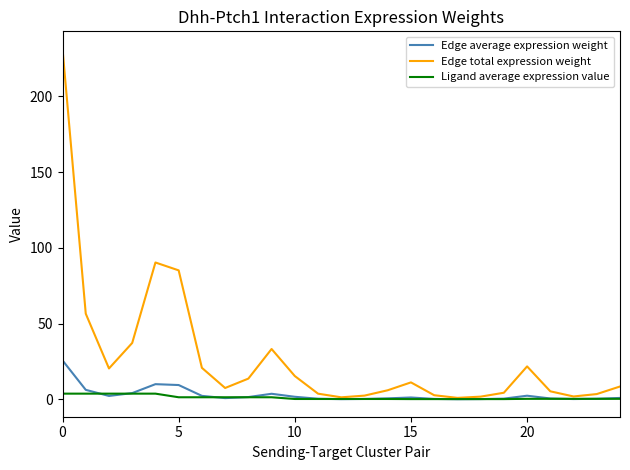

Which series has the largest range (max minus min)?

Edge total expression weight